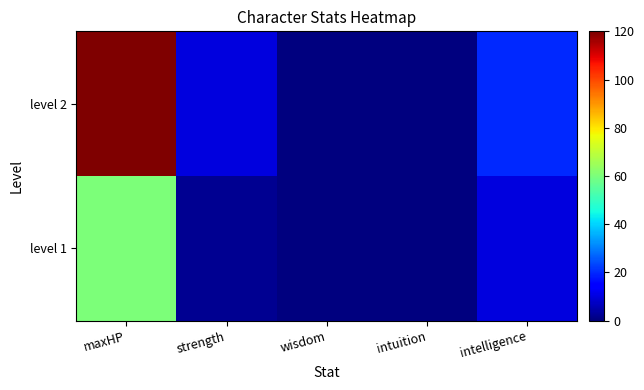

Reading left to right, transcribe all the data shown in this chart.

level 1: maxHP=60	strength=2	wisdom=0	intuition=0	intelligence=10
level 2: maxHP=120	strength=10	wisdom=0	intuition=0	intelligence=20